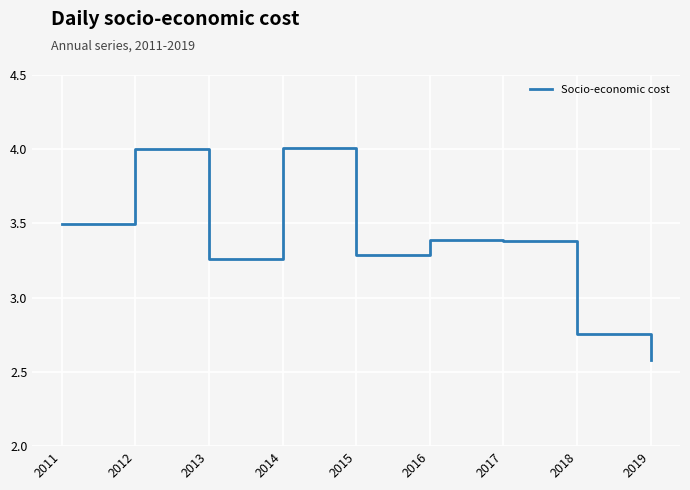

Does the chart display data point markers on the line(s)?

No